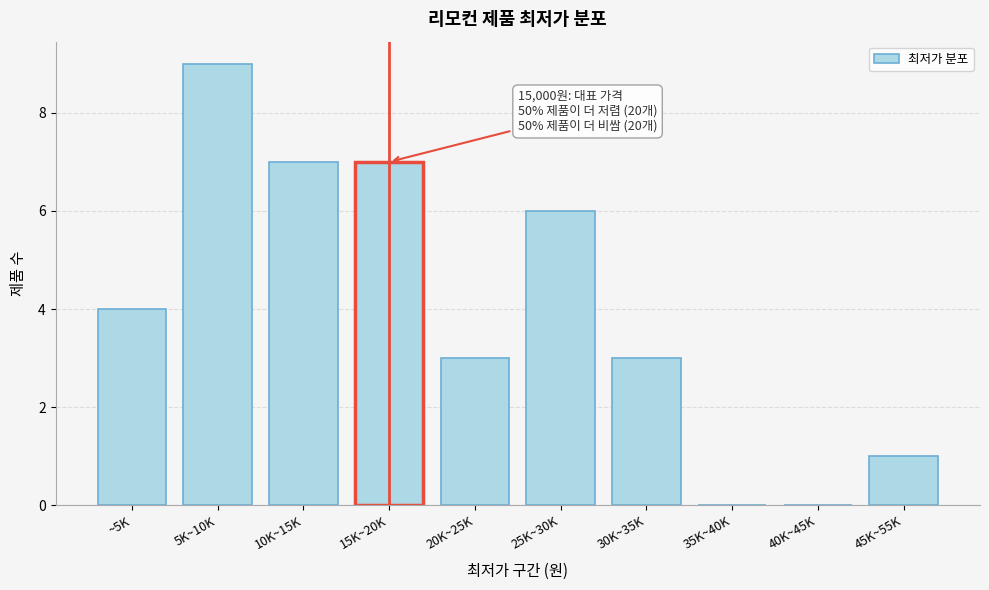

Reading left to right, list all the values displayed in this chart.

~5K=4	5K~10K=9	10K~15K=7	15K~20K=7	20K~25K=3	25K~30K=6	30K~35K=3	35K~40K=0	40K~45K=0	45K~55K=1